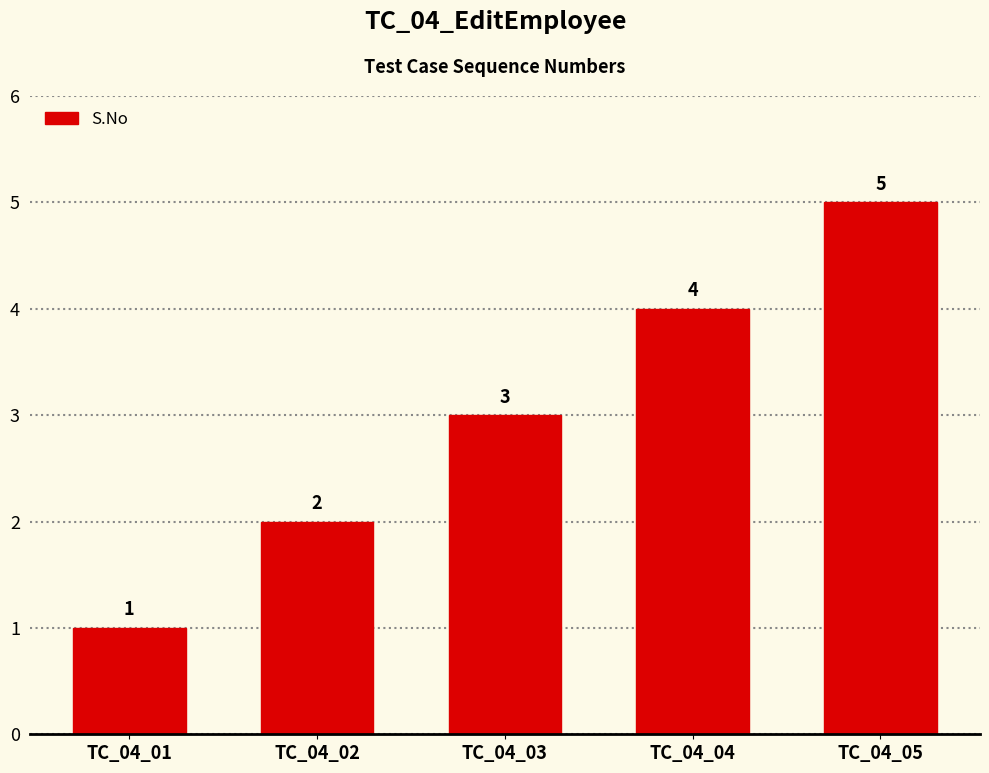

What is the change in value from TC_04_01 to TC_04_02?

+1